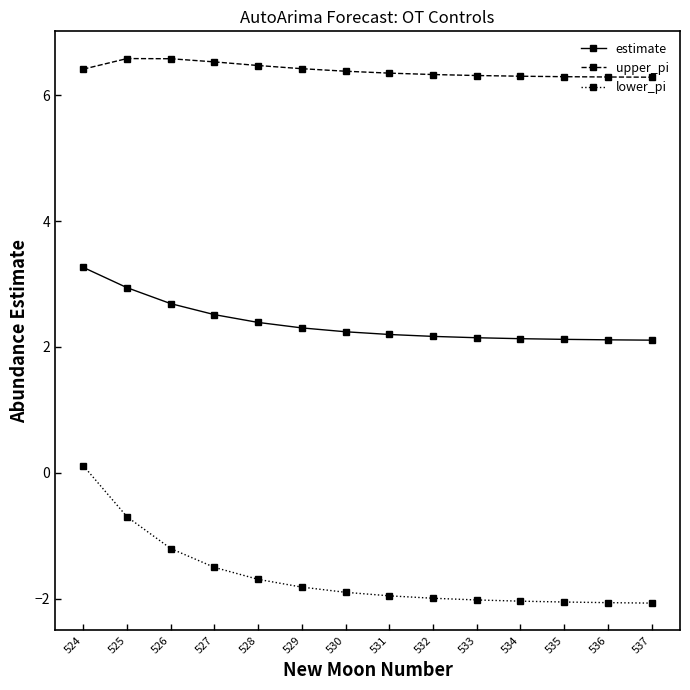

Is the value of lower_pi at 529 greater than the value of upper_pi at 525?

No